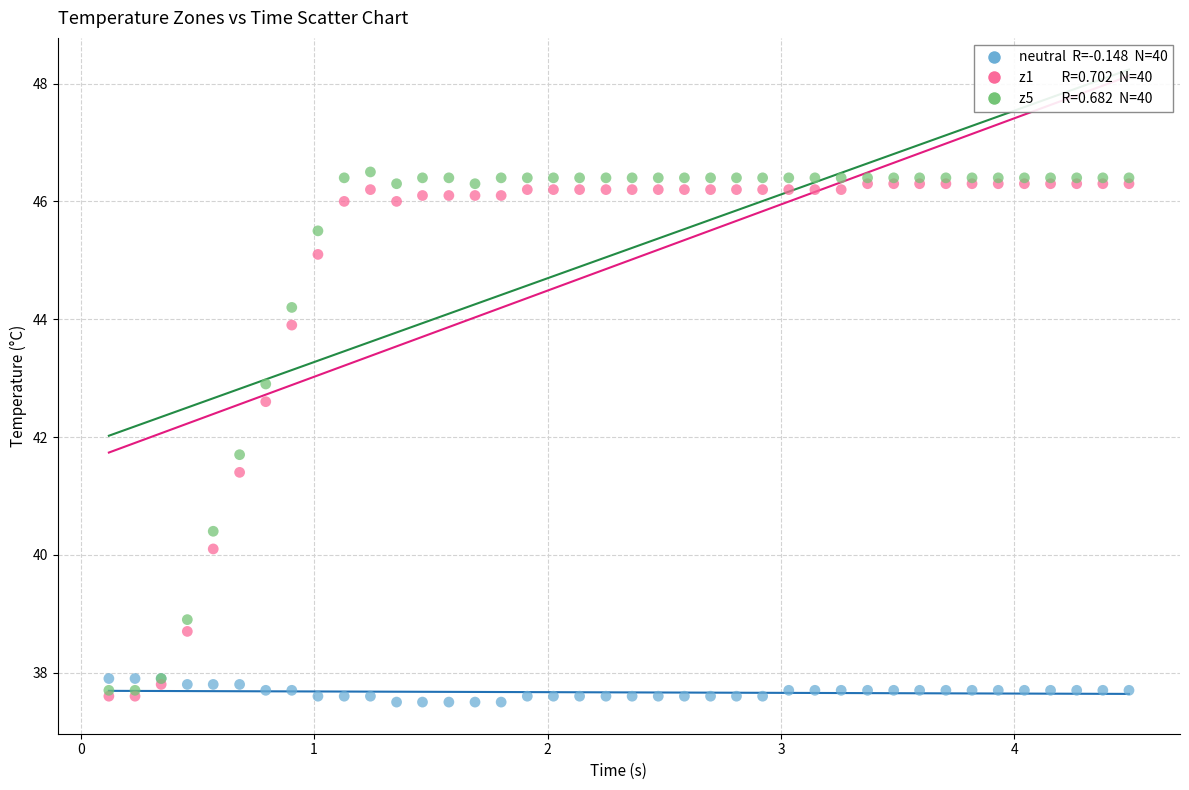

Across all series, what Y value is closest to 42?

41.7